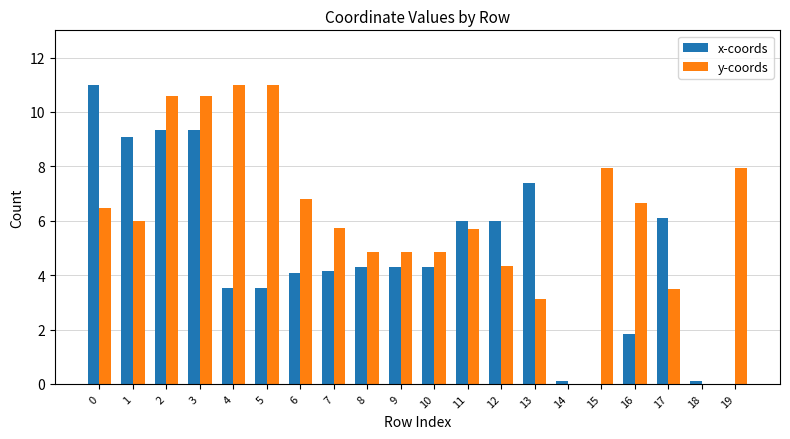

What is the spread (max minus min) of values at 2?

1.2